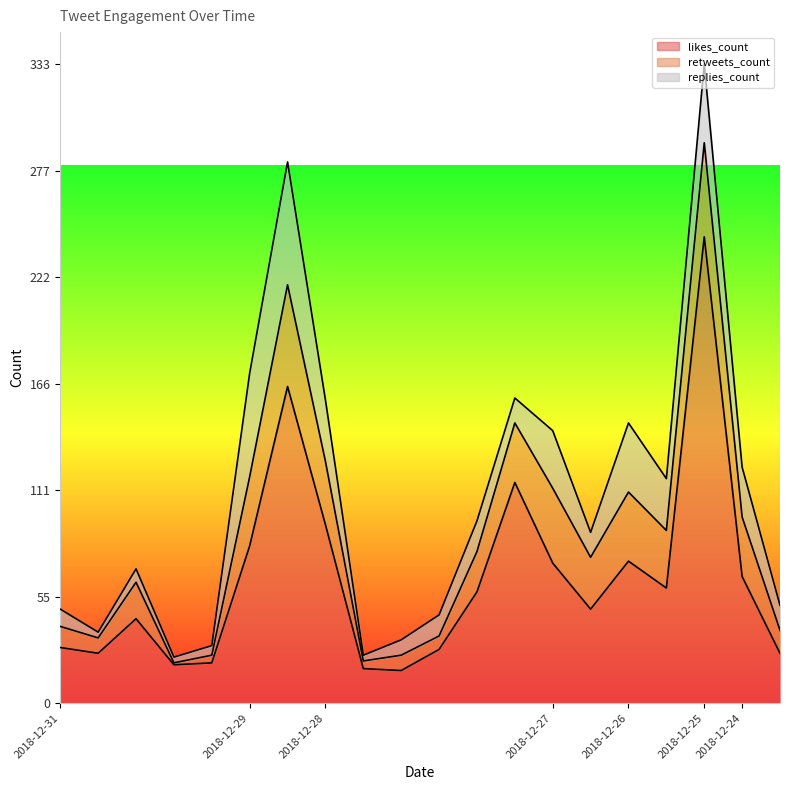

What is the sum of all retweets_count values?

460